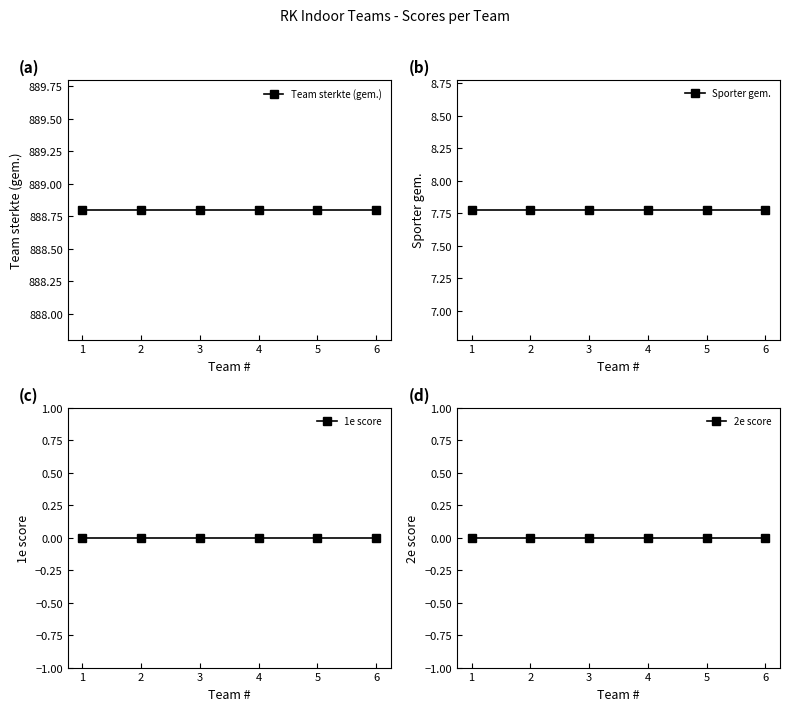

The value of Sporter gem. at 2 is 7.8. True or false?

True